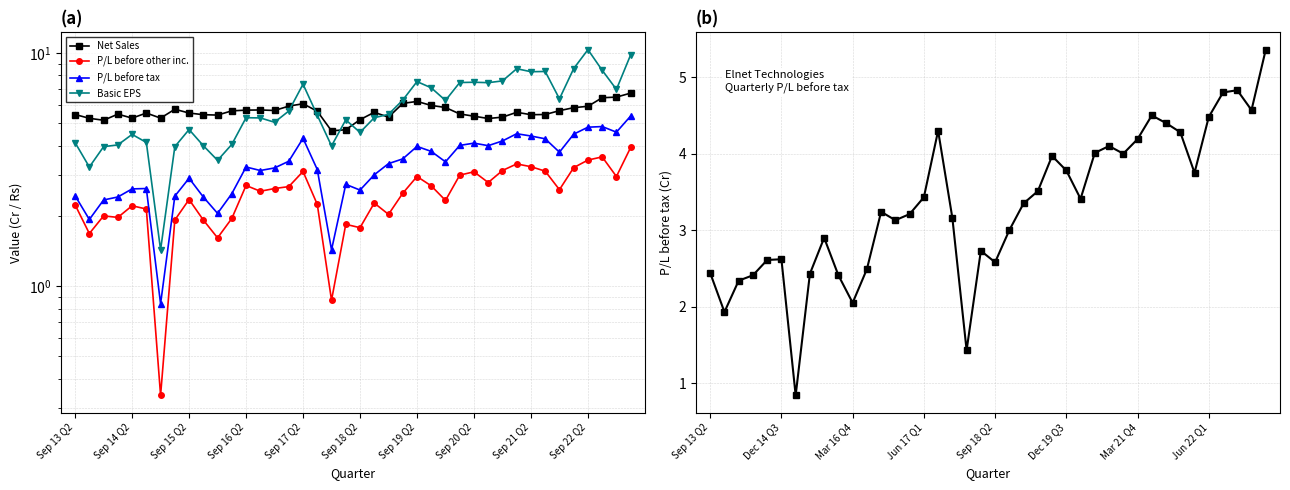

The value of Basic EPS at Sep 20 Q2 is 6.1. True or false?

False